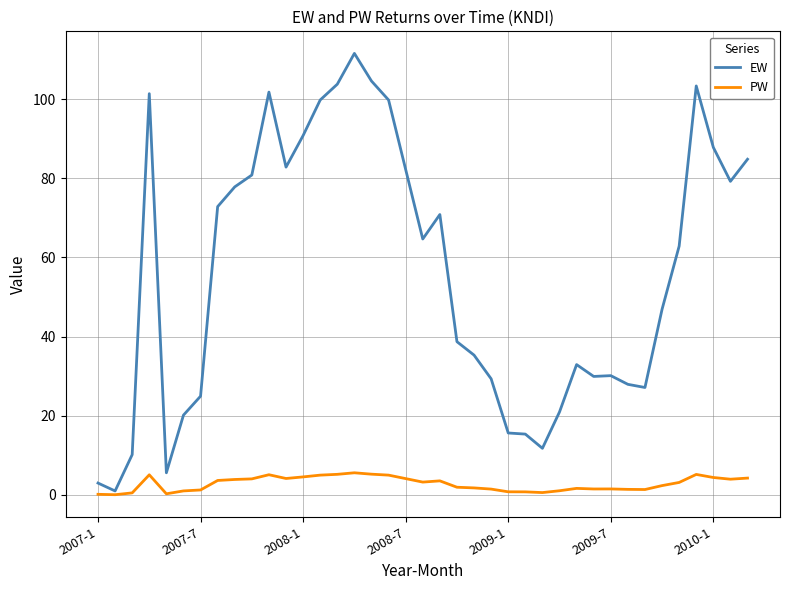

What is the maximum value for PW?

5.6